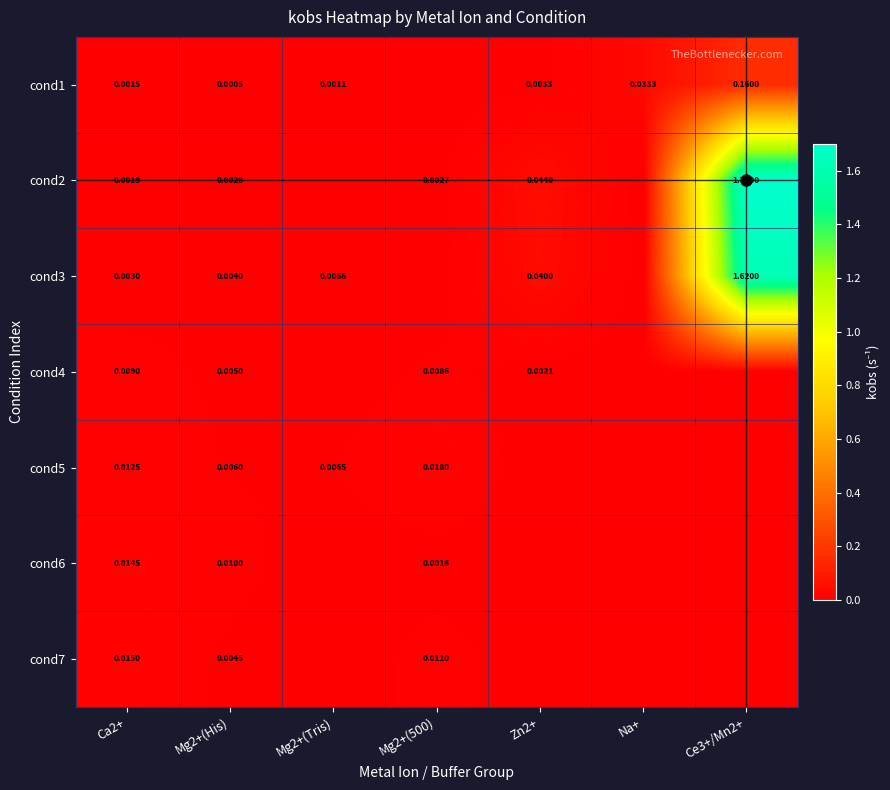

Is the value of cond6 at Mg2+(His) greater than the value of cond2 at Ca2+?

Yes